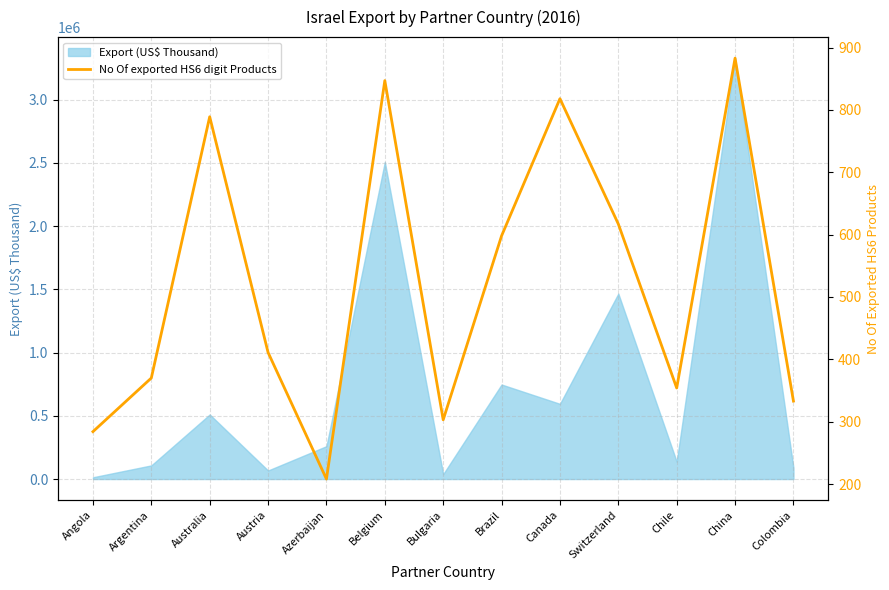

At which label does the data first exceed 411?

Australia